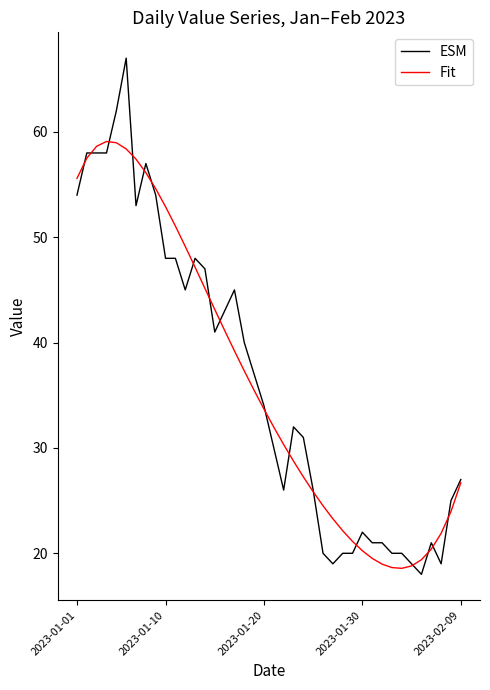

Does the chart display data point markers on the line(s)?

No